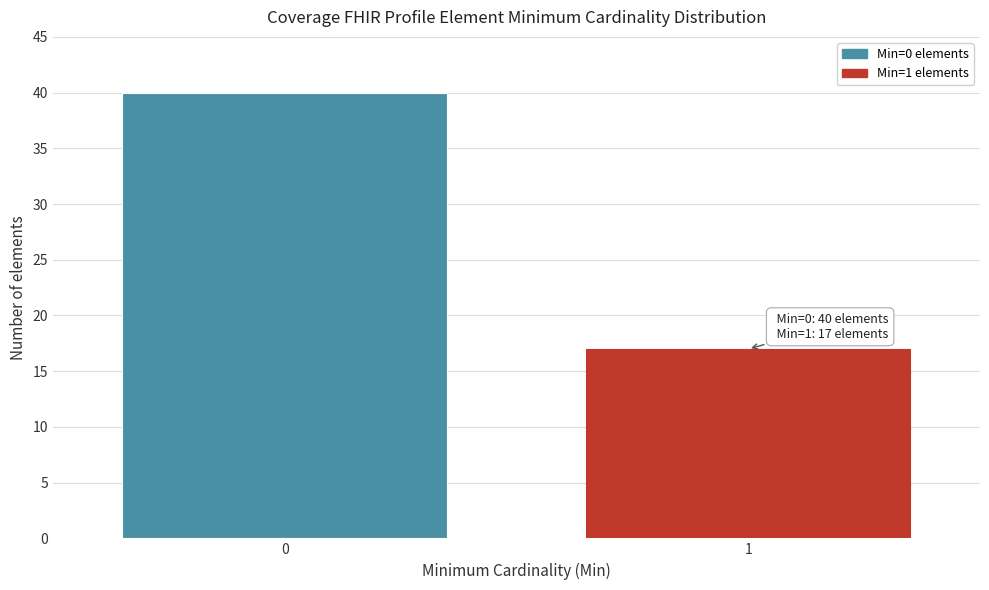

Reading right to left, what are all the values shown in this chart?

17	40